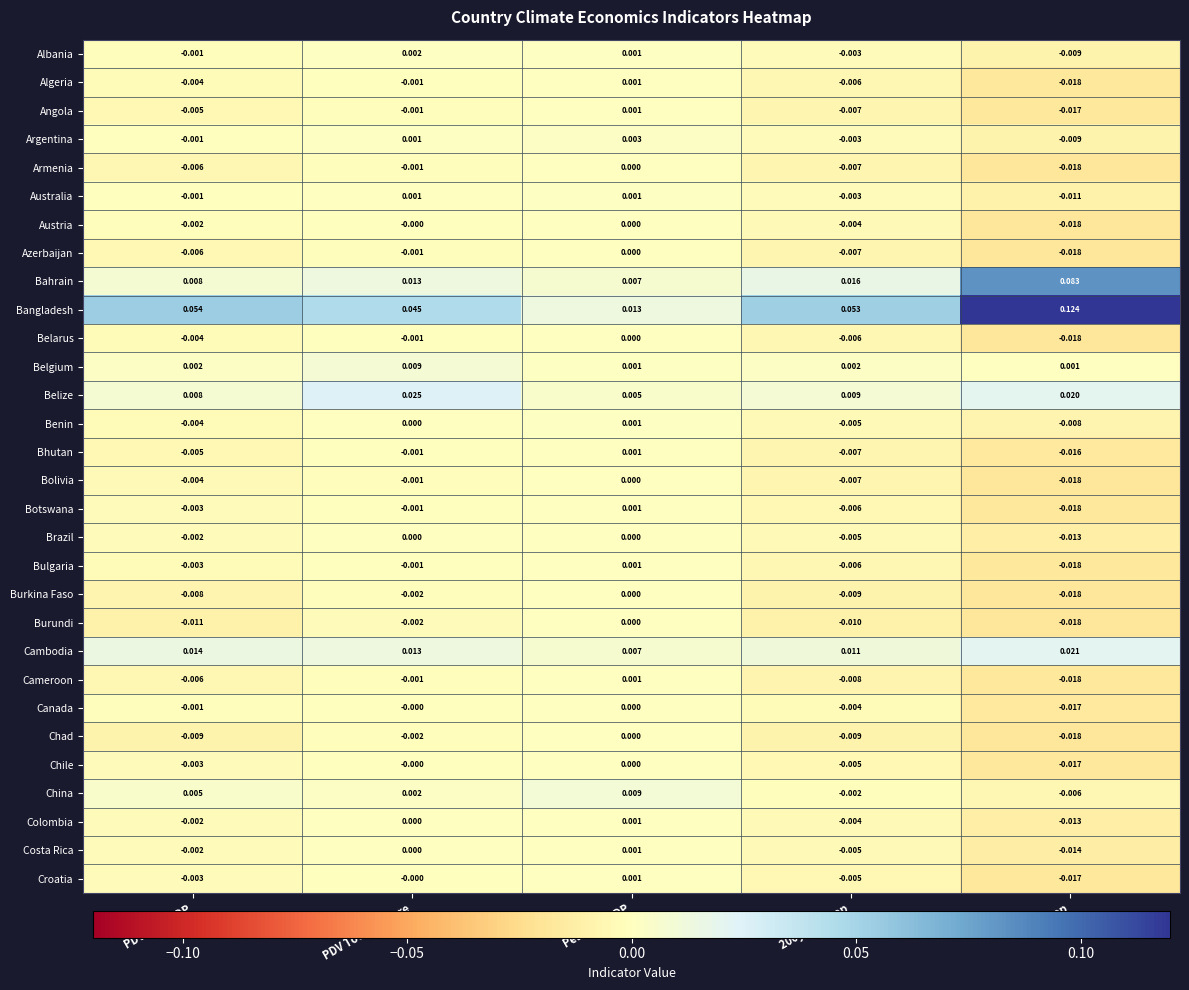

Which category has the highest value in the Bhutan series?

Peak diff GDP